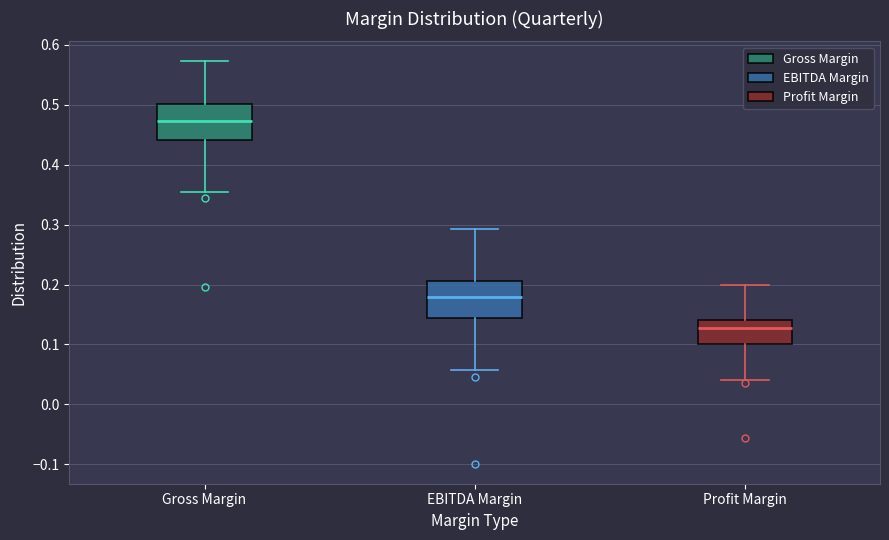

Which box's median line is the lowest?

Profit Margin